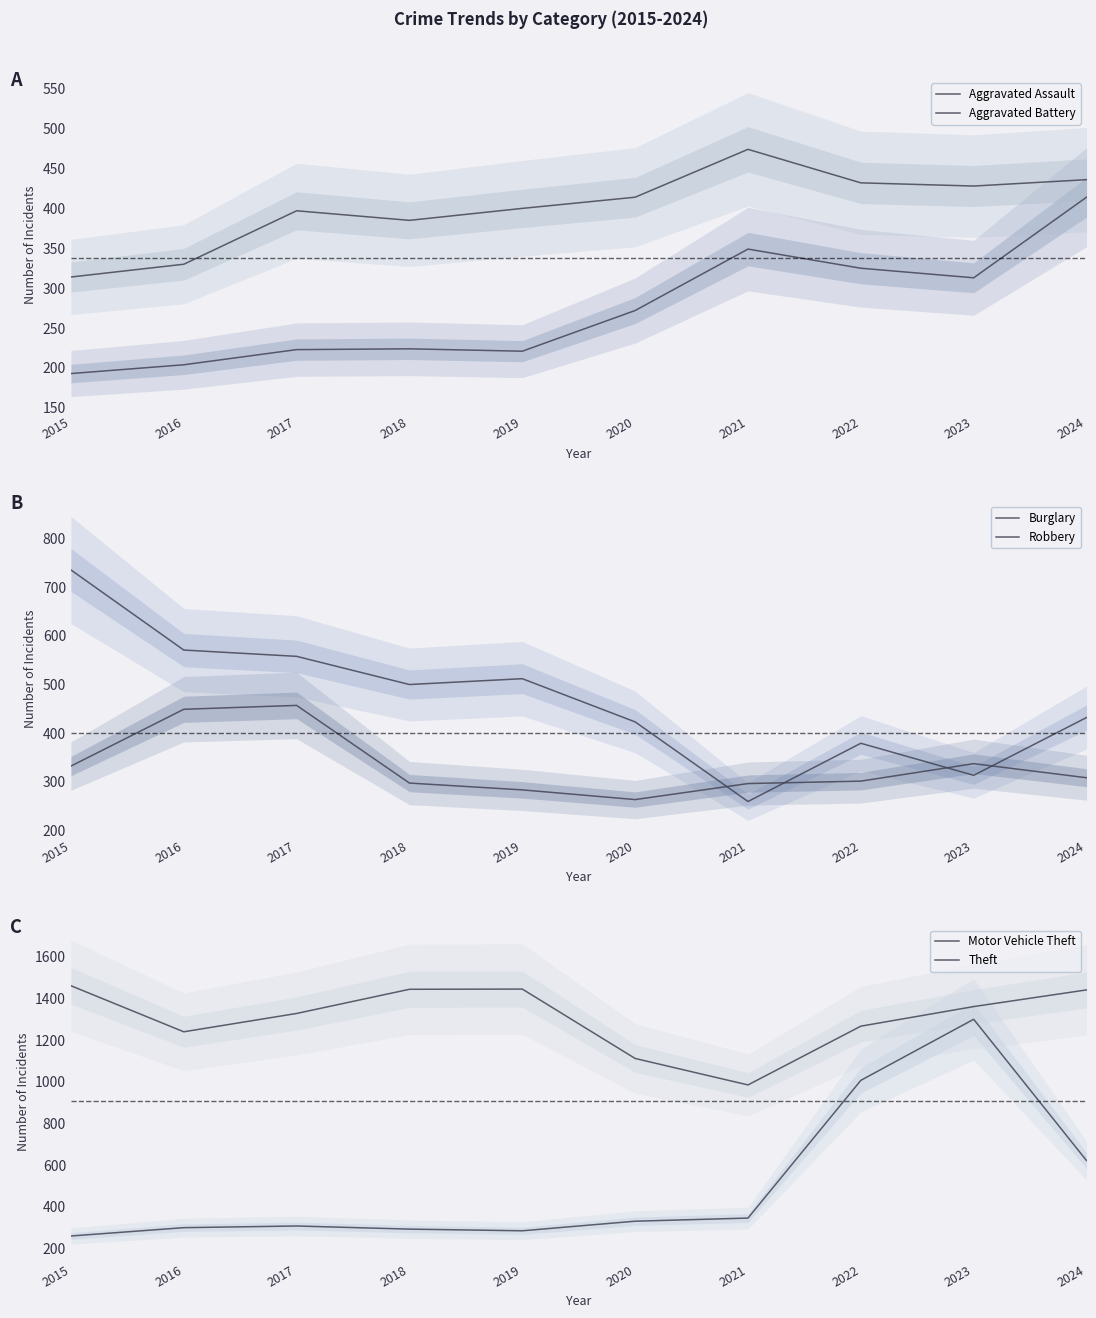

Which series ends up on top after the final intersection of Aggravated Battery and Robbery?

Aggravated Battery